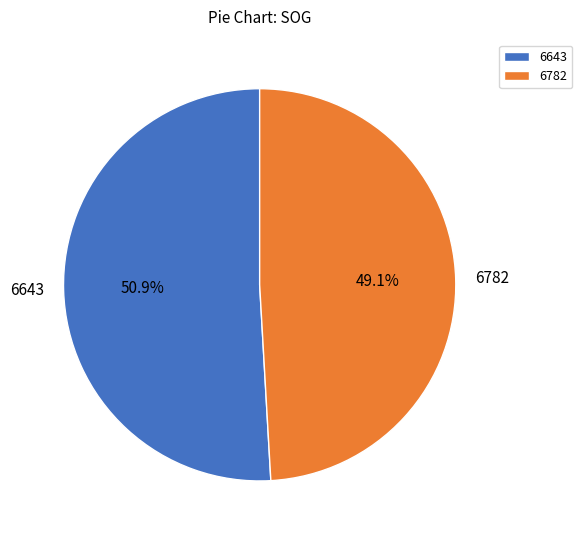

To the nearest percent, what is the difference between the largest and smallest slice percentages?

2%